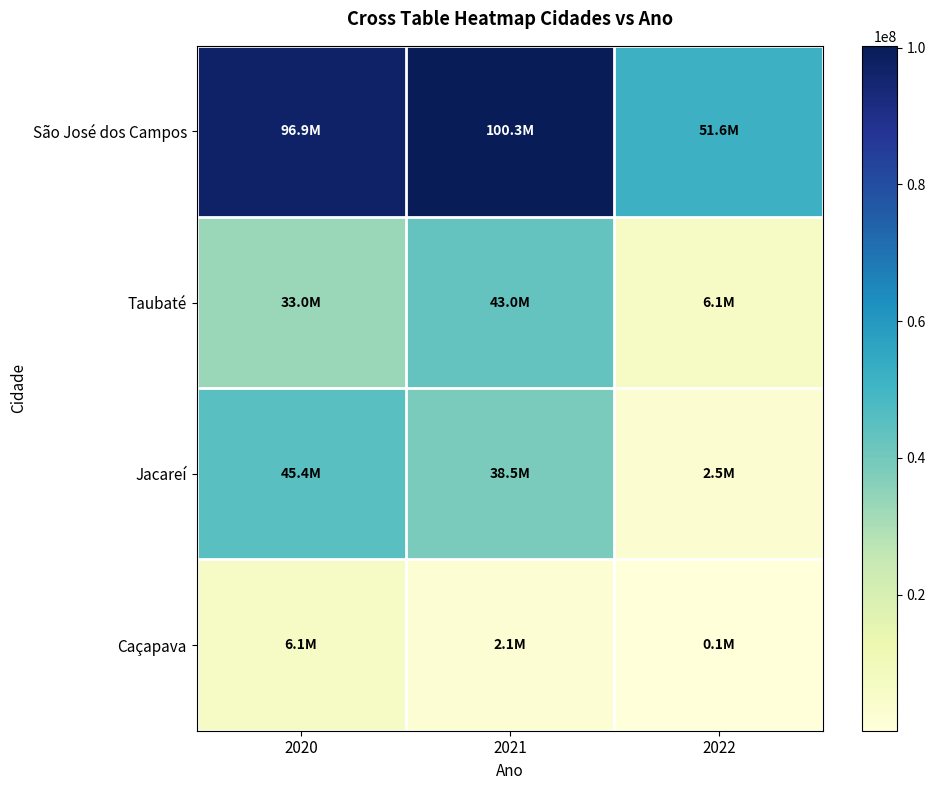

At 2021, list the series in order from largest to smallest.

São José dos Campos, Taubaté, Jacareí, Caçapava